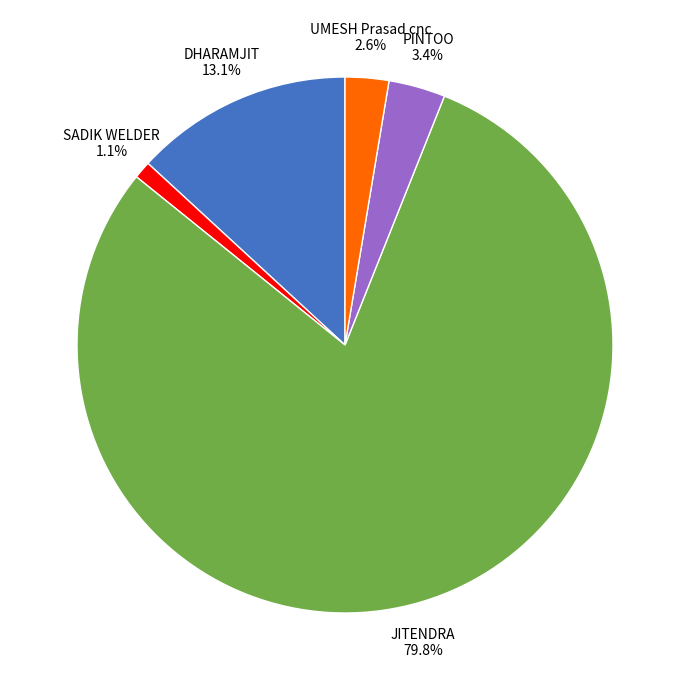

Does any single category account for the majority?

Yes